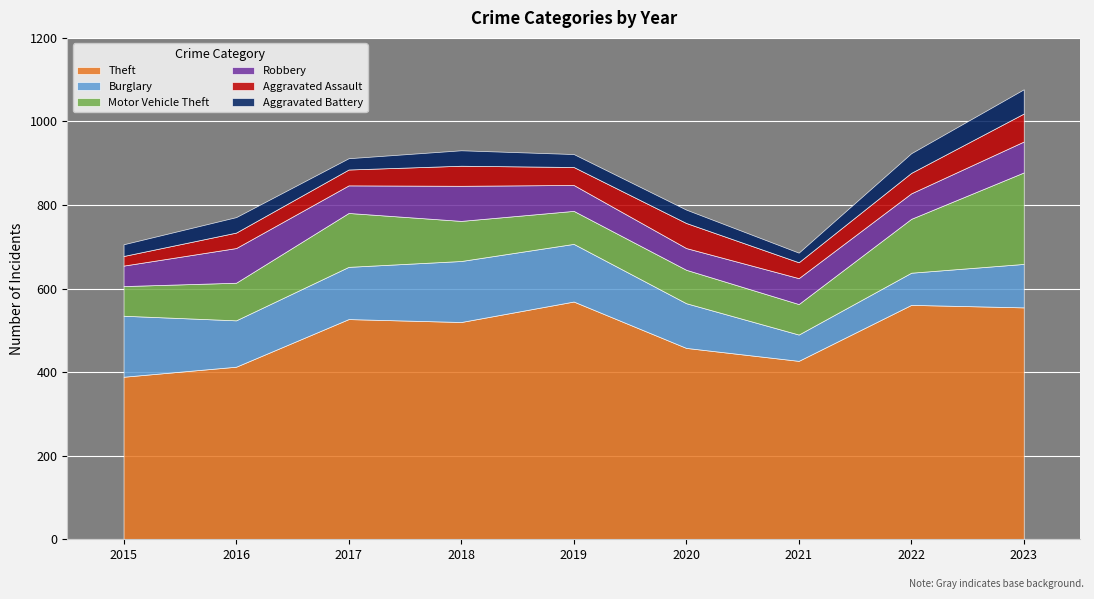

What is the difference between the highest and lowest values at 2019?

538